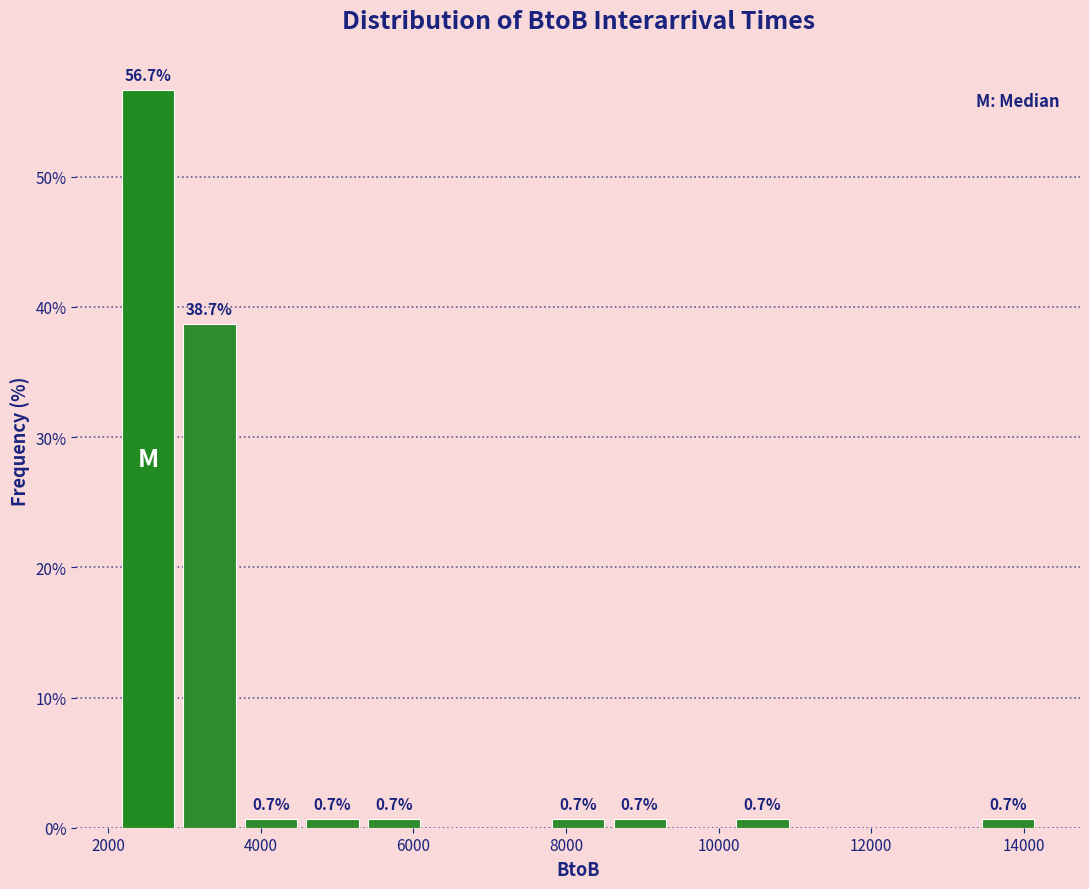

Over which range of the x-axis is the bar tallest?

2200 to 3000